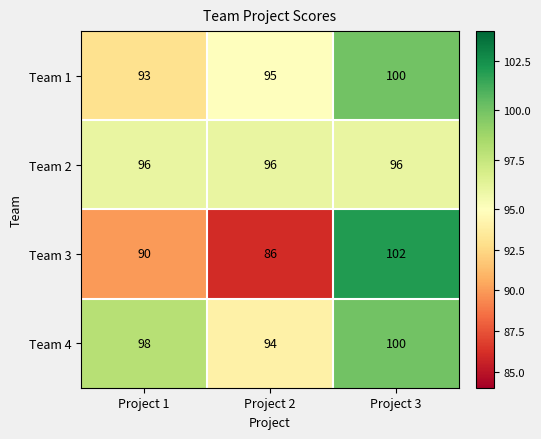

What is the sum of the Team 3 values at Project 3 and Project 1?

192